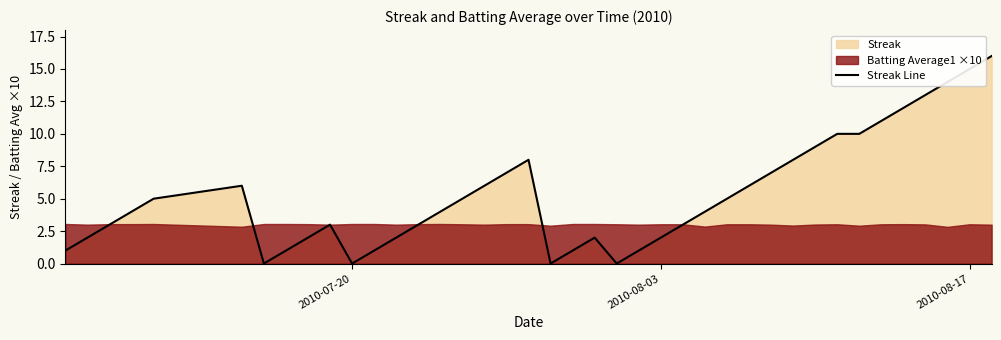

Is it true that the value at 11 is 0?

False